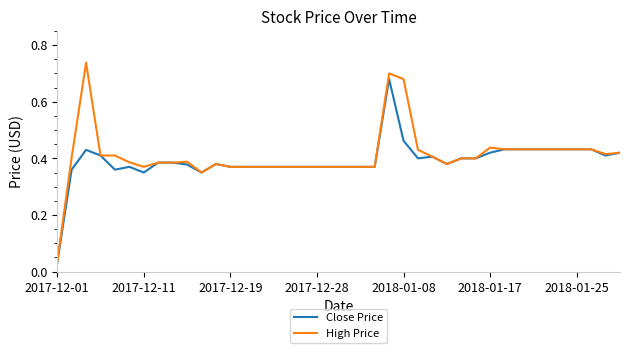

Which series has the largest range (max minus min)?

High Price